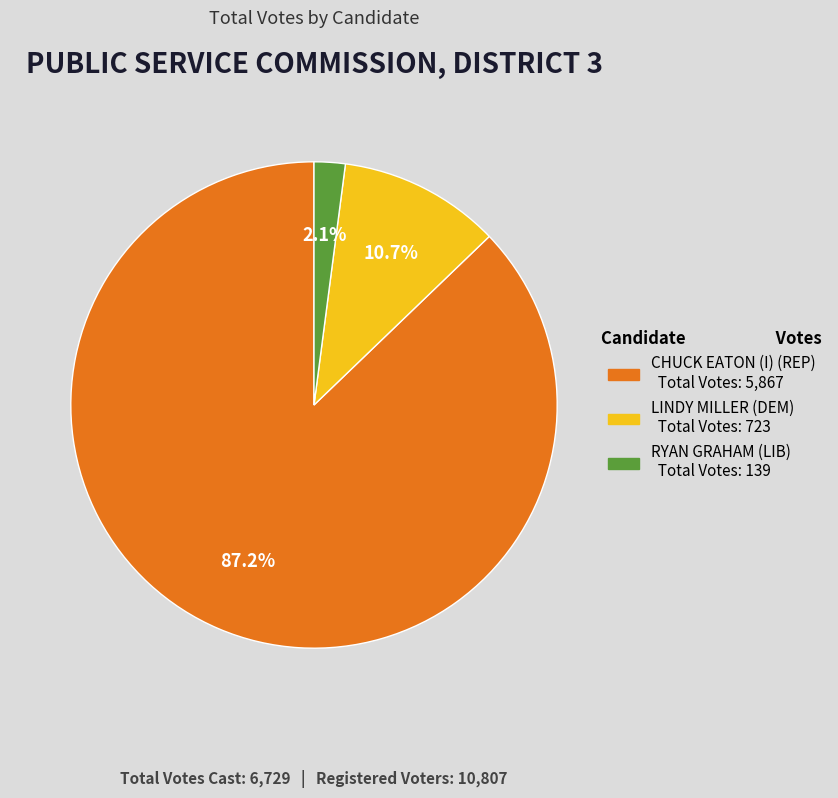

Does RYAN GRAHAM (LIB) account for over 50% of the chart?

No